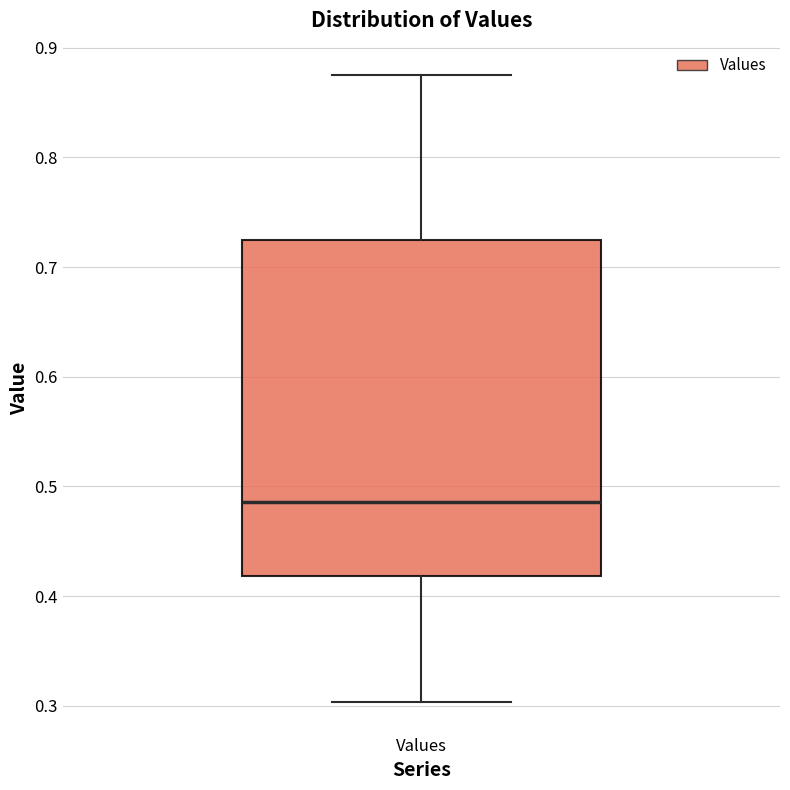

Where is the upper edge of the box for Values on the y-axis? The values are not printed on the chart, so give them approximately, as read against the axis.

0.72